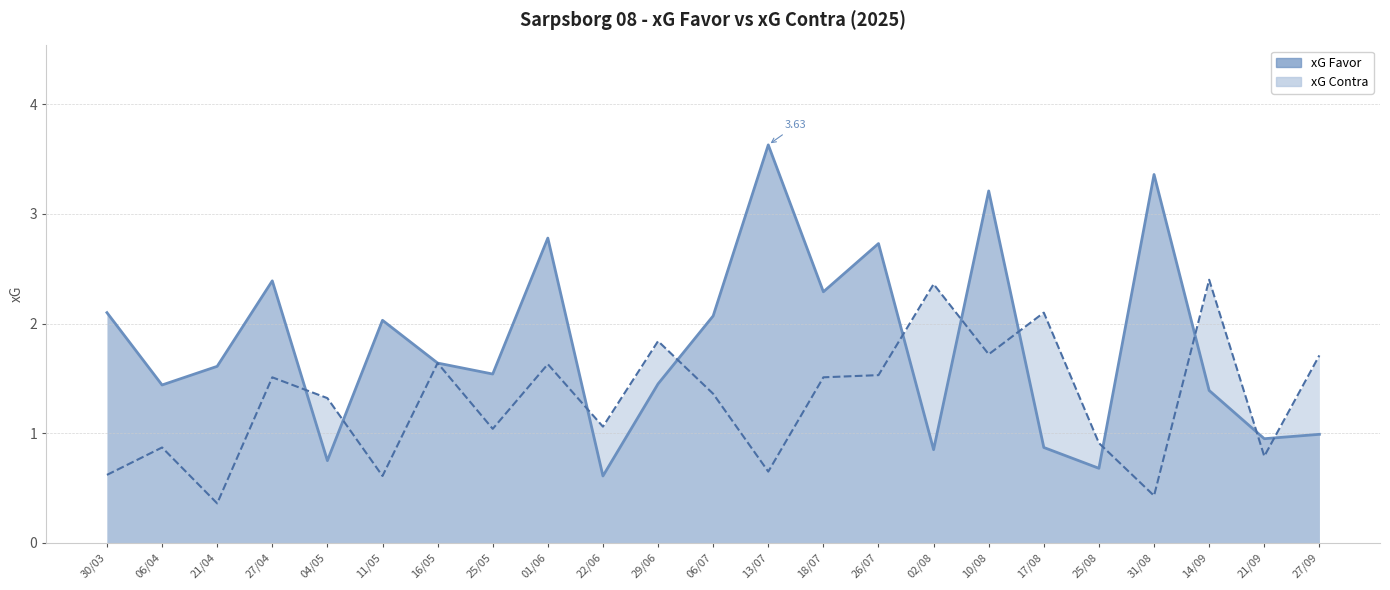

Which category has the lowest value across all series?

21/04